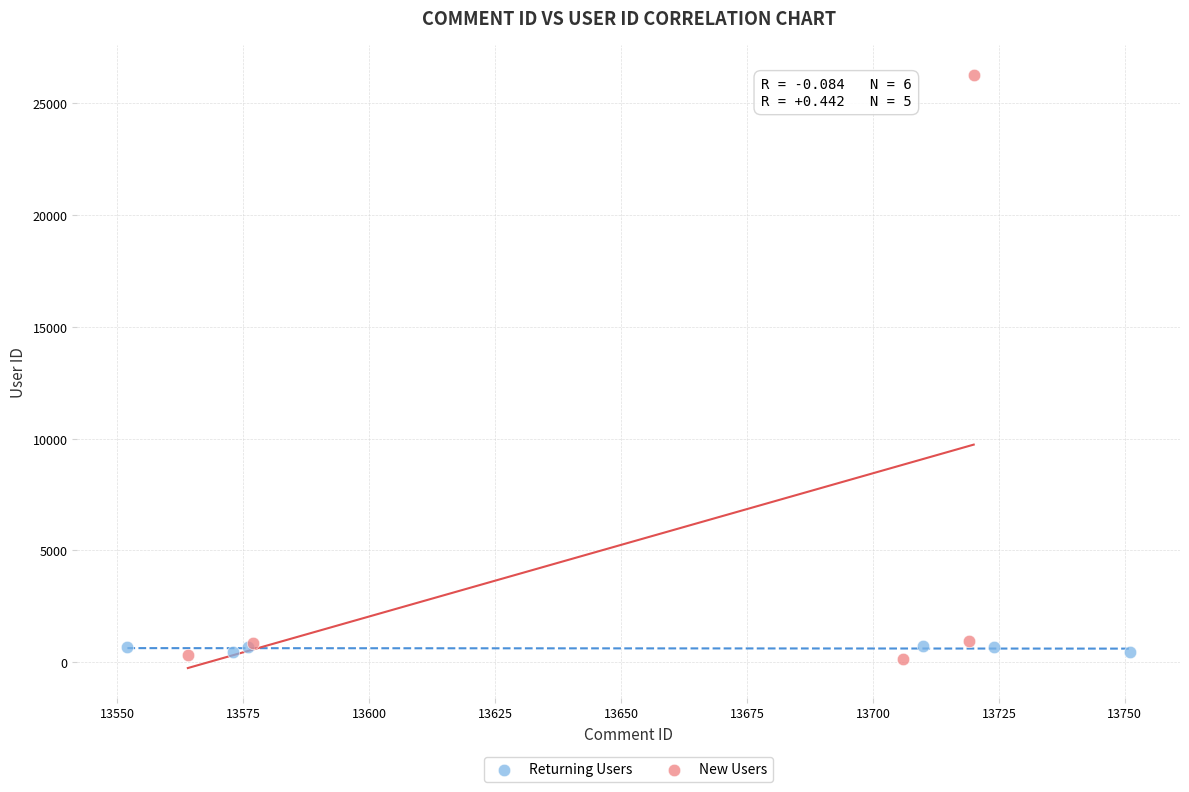

Which series contains the highest Y value?

New Users